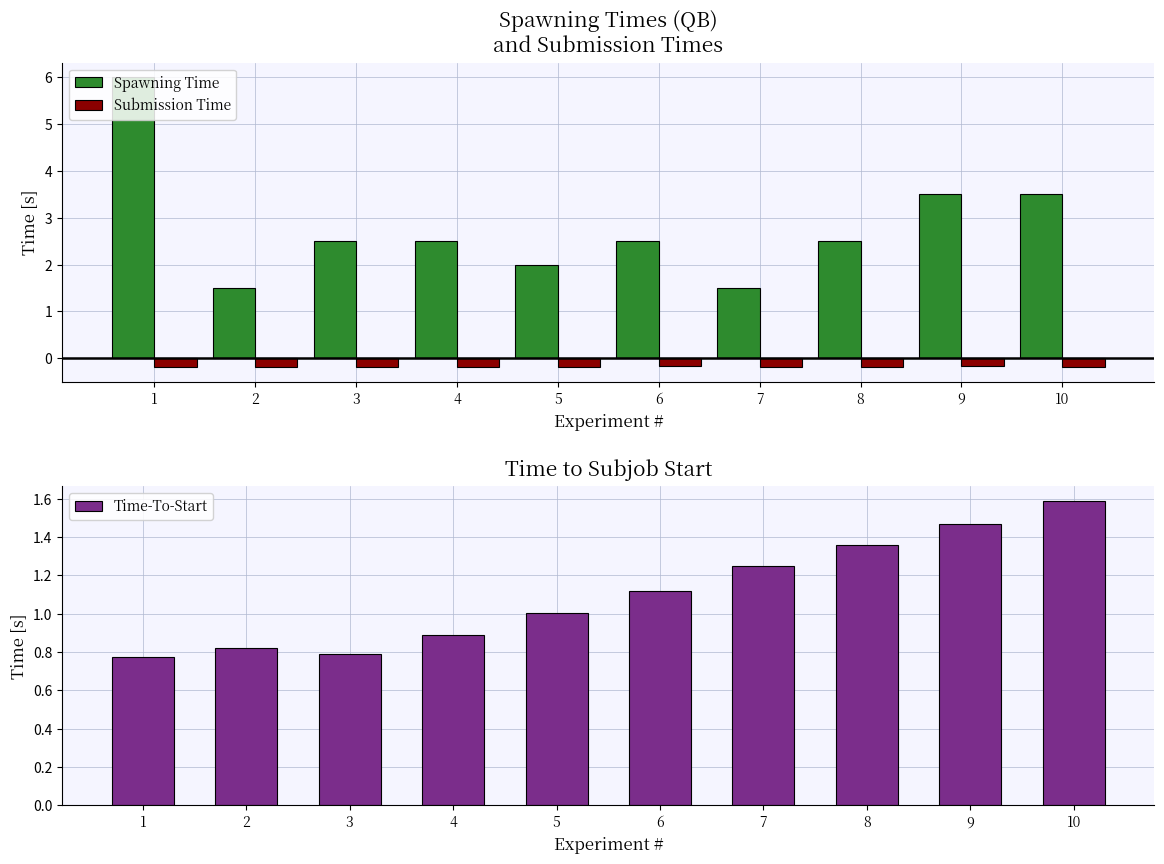

What is the average value of the Spawning Time series?

2.8